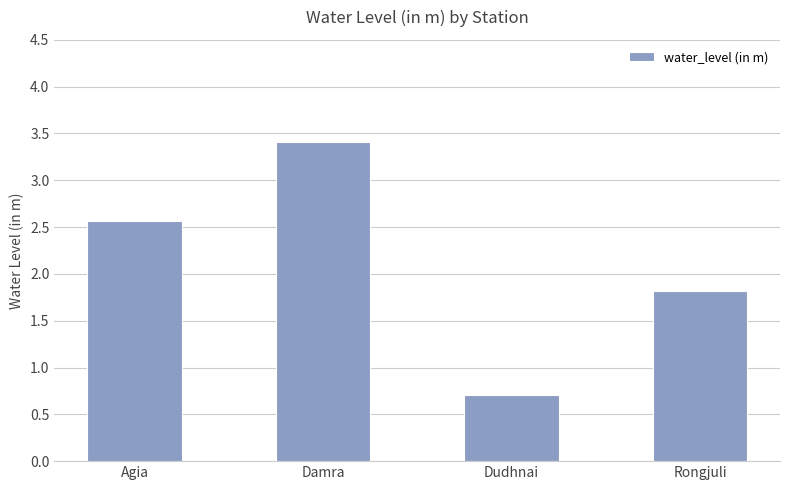

Does the chart contain any negative values?

No